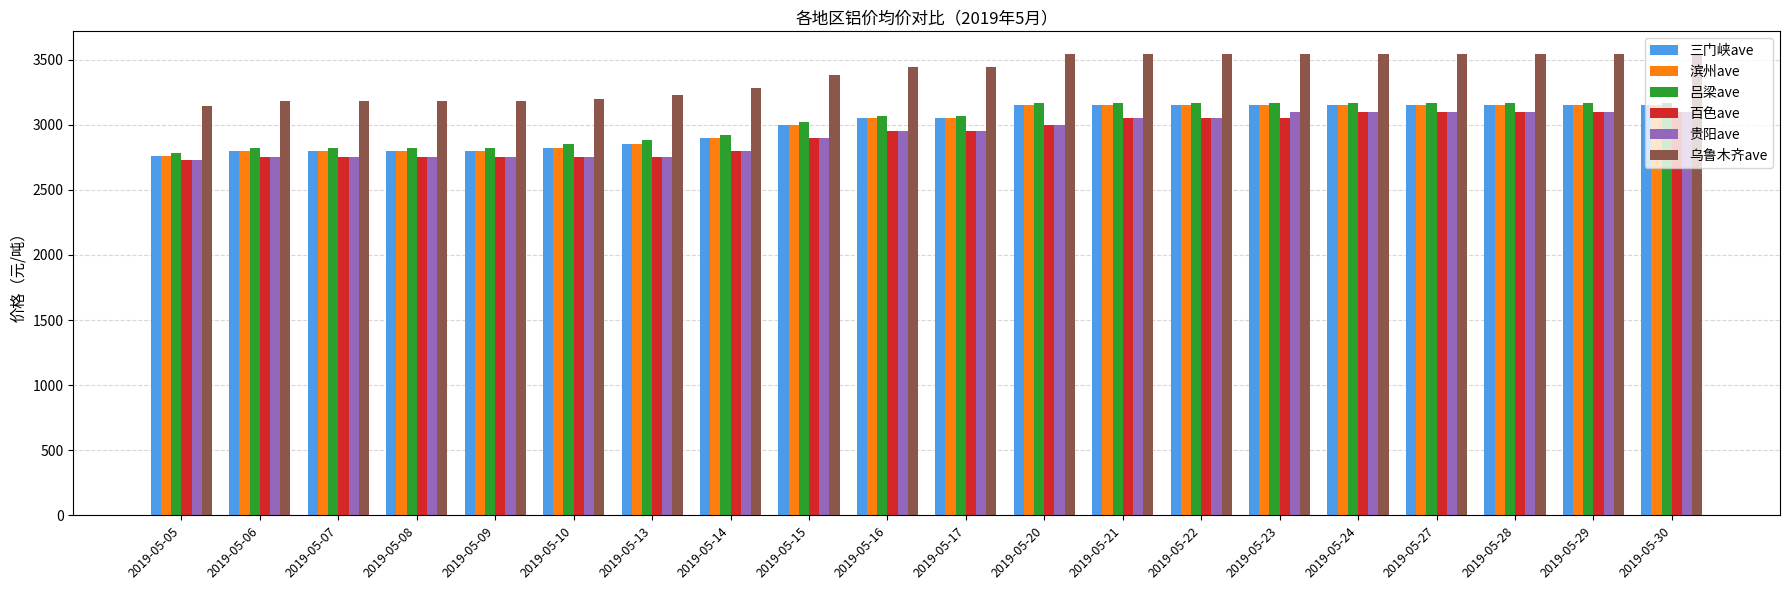

What is the greatest value displayed?

3540